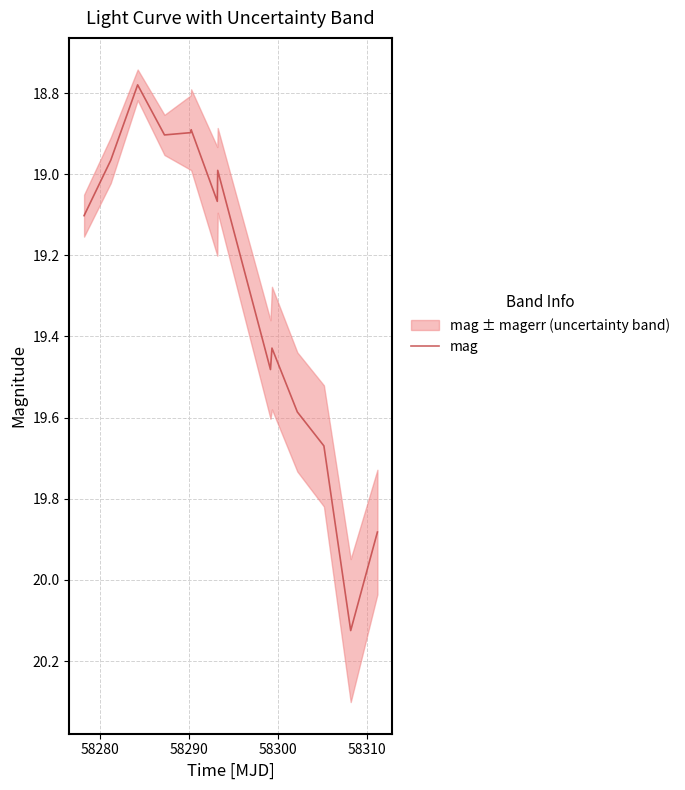

Does the chart display data point markers on the line(s)?

No